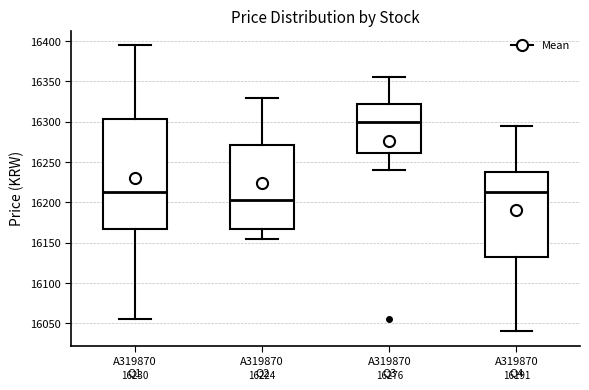

Which box is the tallest, from its lower edge to its upper edge?

A319870 Q1